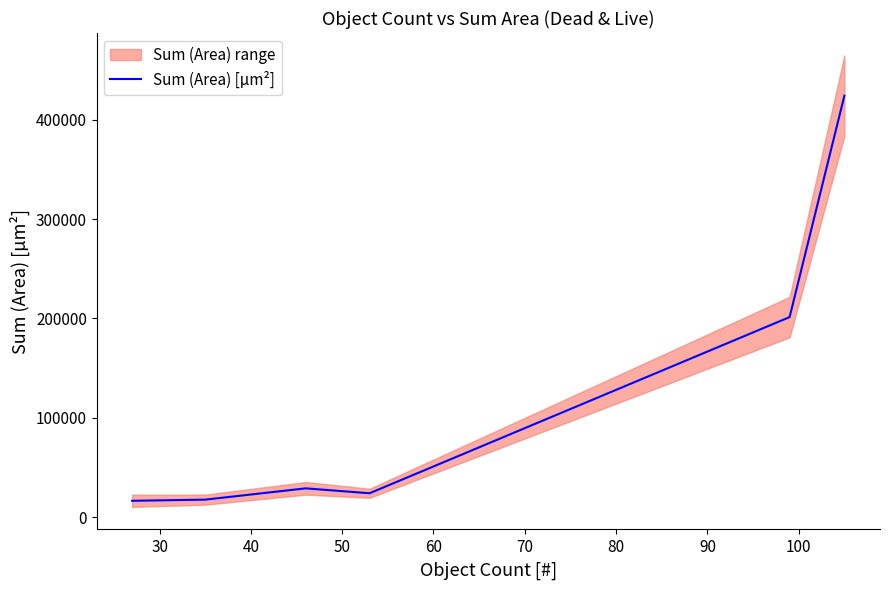

How many lines are shown in the chart?

1